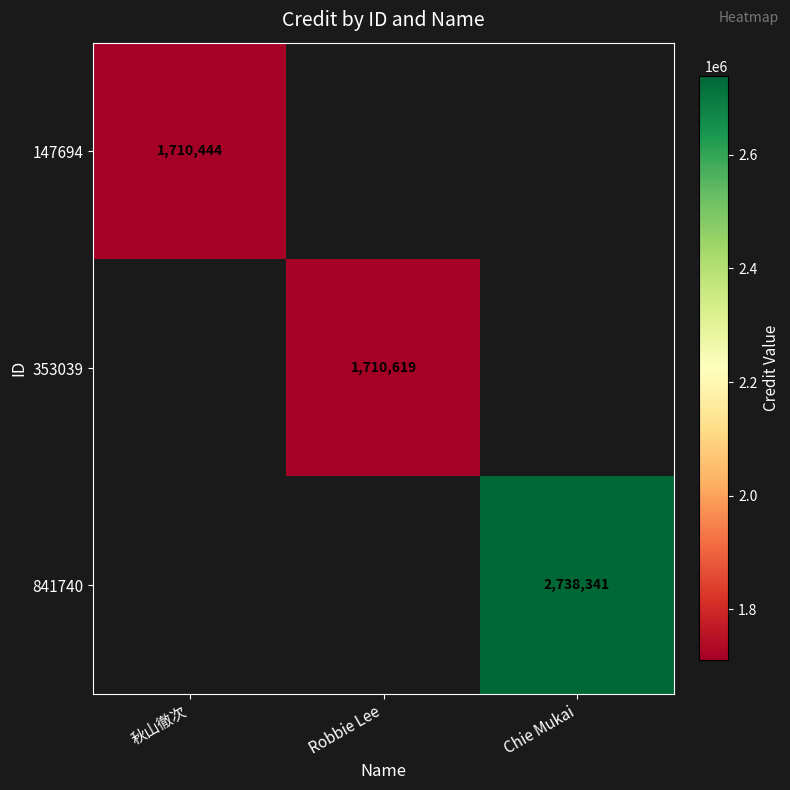

True or false: 353039 has a value of 1710619 at Robbie Lee.

True